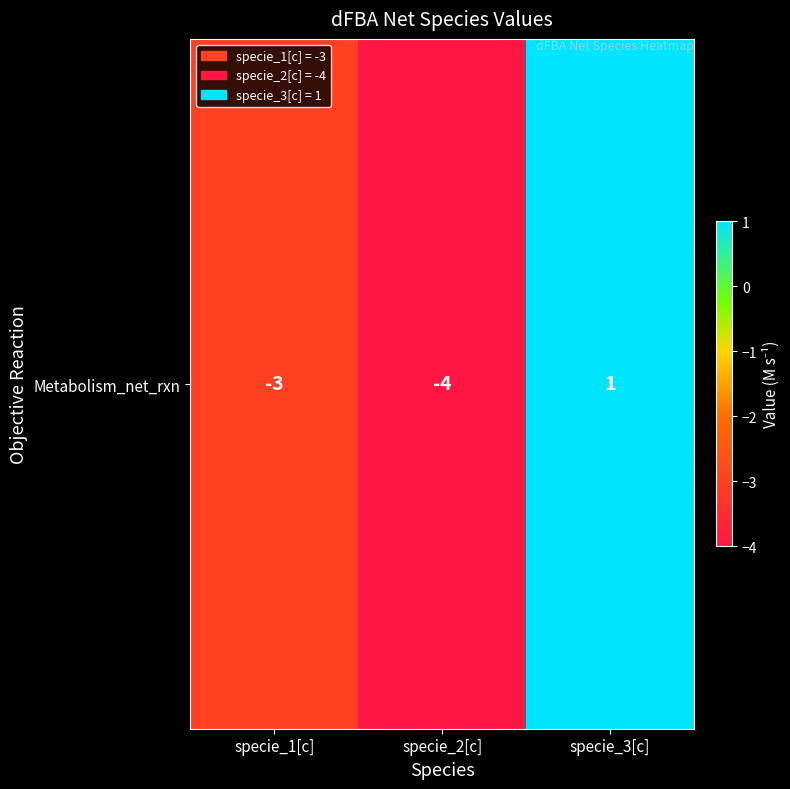

What is the change in value from specie_2[c] to specie_3[c]?

+5